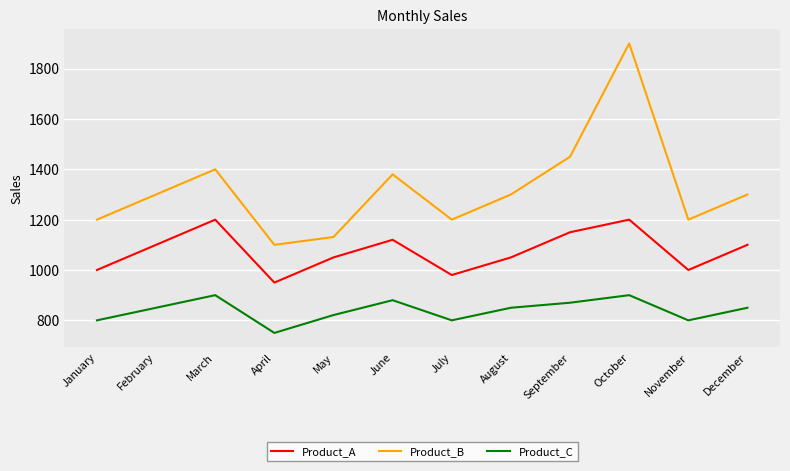

Reading left to right, extract all data points from this chart.

Product_A: January=1000	February=1100	March=1200	April=950	May=1050	June=1120	July=980	August=1050	September=1150	October=1200	November=1000	December=1100
Product_B: January=1200	February=1300	March=1400	April=1100	May=1131	June=1380	July=1200	August=1300	September=1450	October=1900	November=1200	December=1300
Product_C: January=800	February=850	March=900	April=750	May=821	June=880	July=800	August=850	September=870	October=900	November=800	December=850